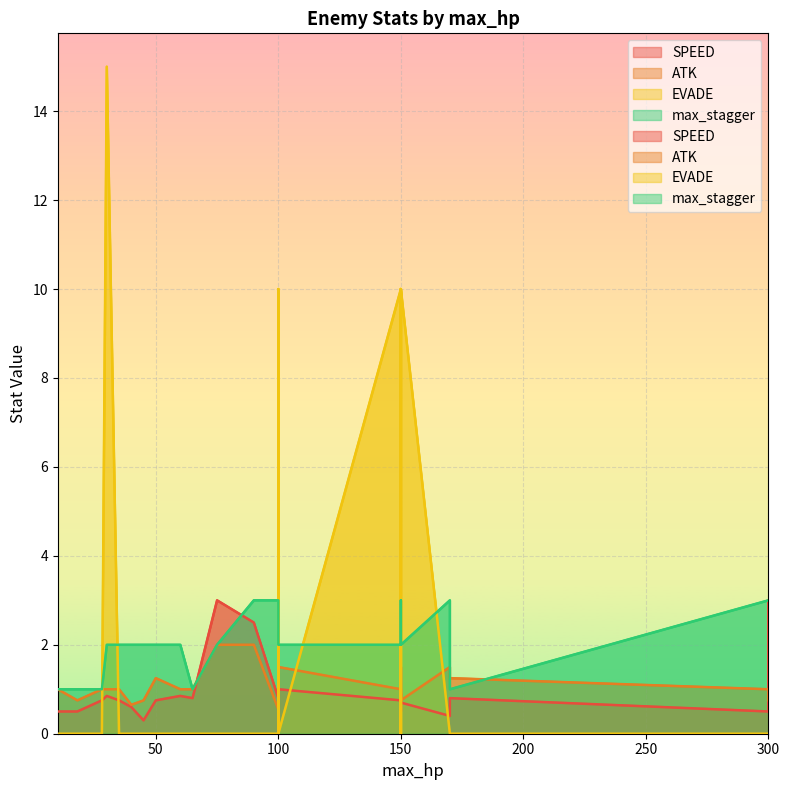

At which category is the sum across all series the highest?

30